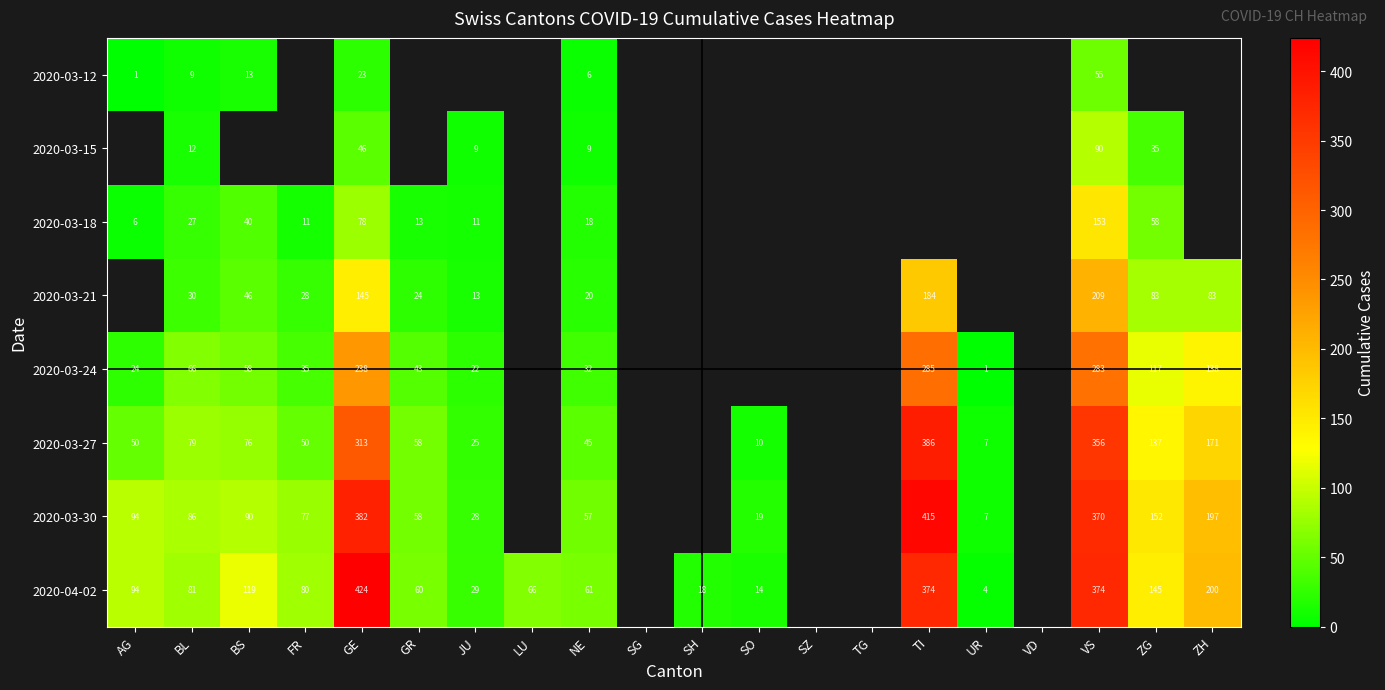

Is it true that 2020-03-24 equals 42 at NE?

False